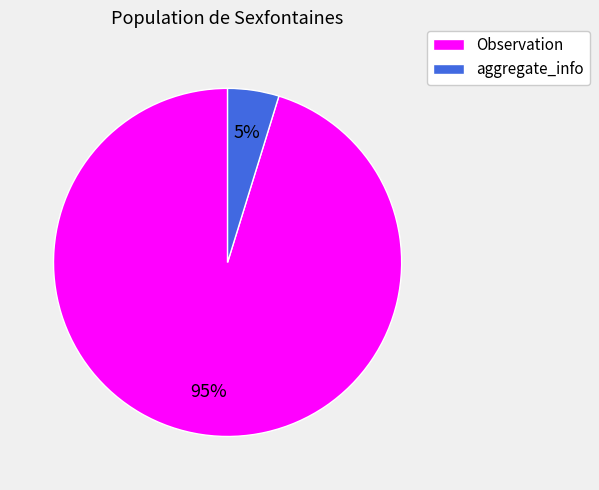

Does any single category account for the majority?

Yes